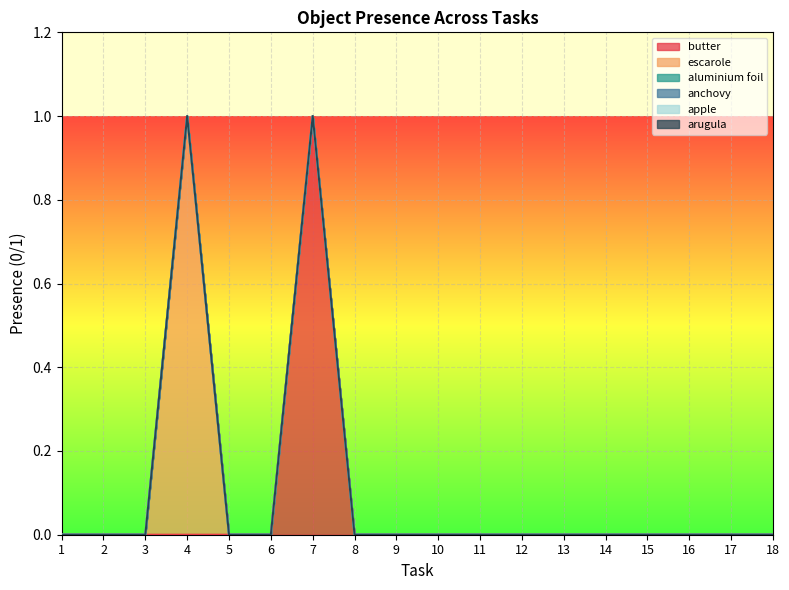

What are all the series names shown in the legend?

butter, escarole, aluminium foil, anchovy, apple, arugula